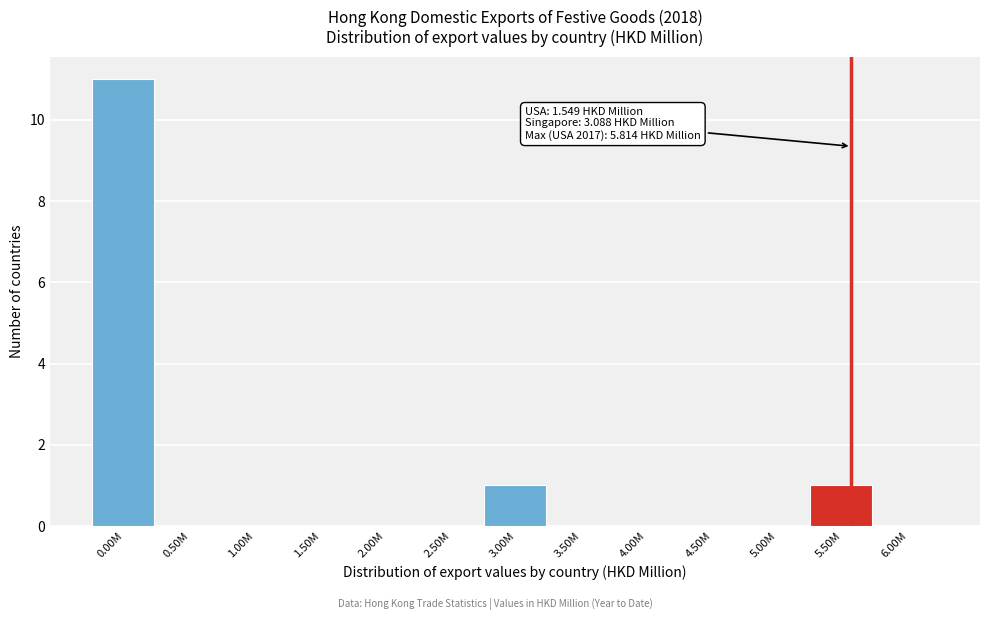

Reading left to right, extract all data points from this chart.

0.00M=11	0.50M=0	1.00M=0	1.50M=0	2.00M=0	2.50M=0	3.00M=1	3.50M=0	4.00M=0	4.50M=0	5.00M=0	5.50M=1	6.00M=0